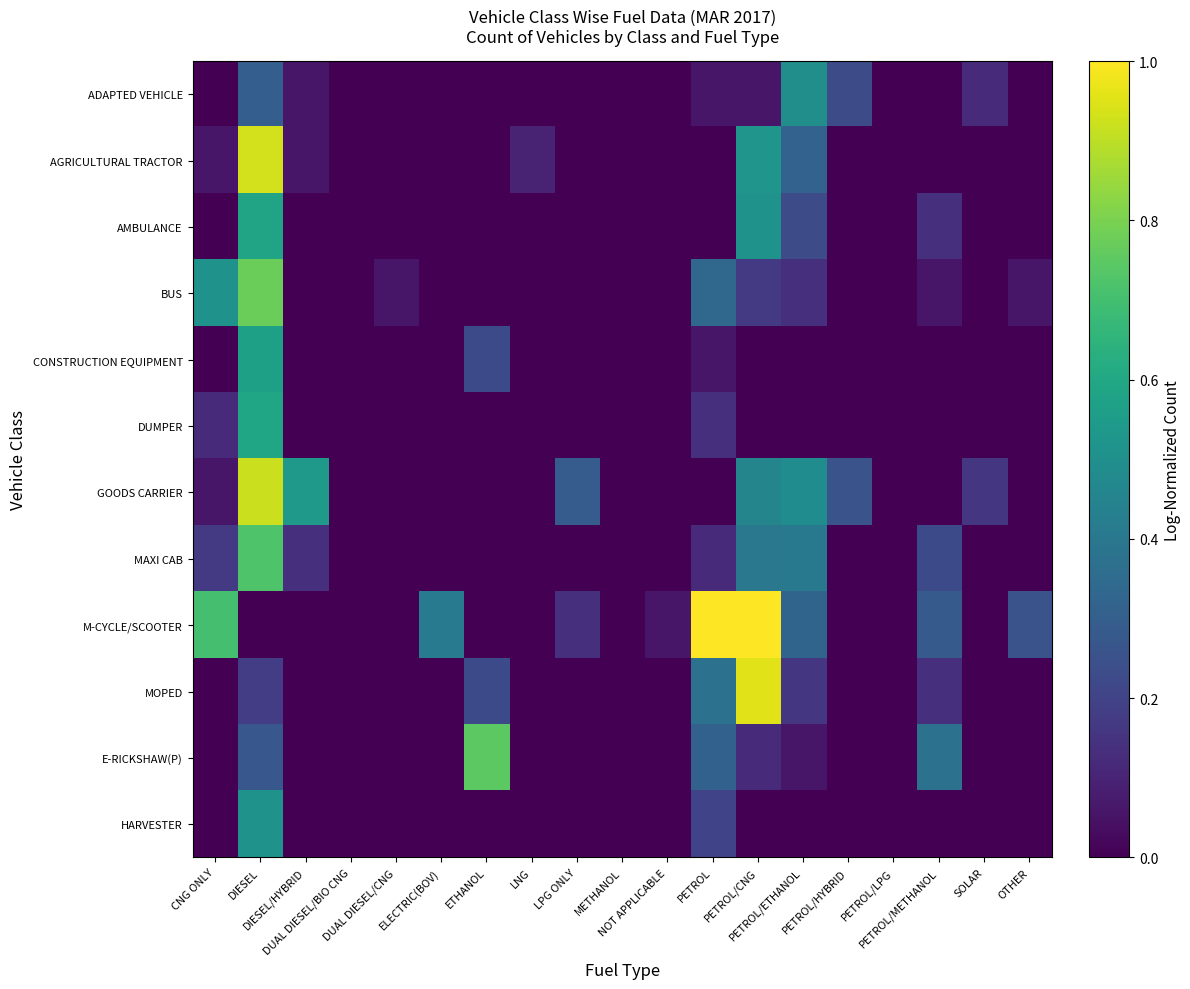

True or false: M-CYCLE/SCOOTER has a value of 0.4 at PETROL.

False